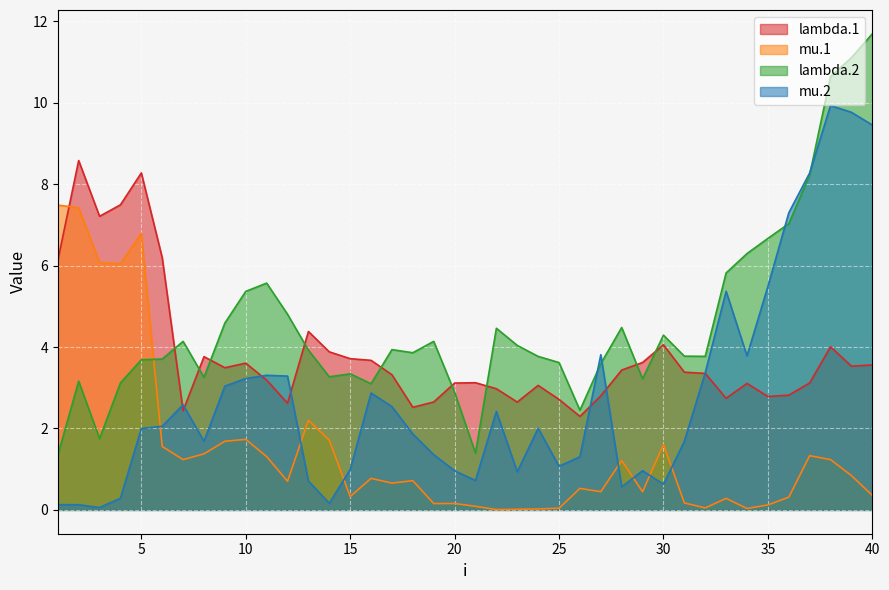

True or false: lambda.2 has more than 1 points higher than both neighbors.

True